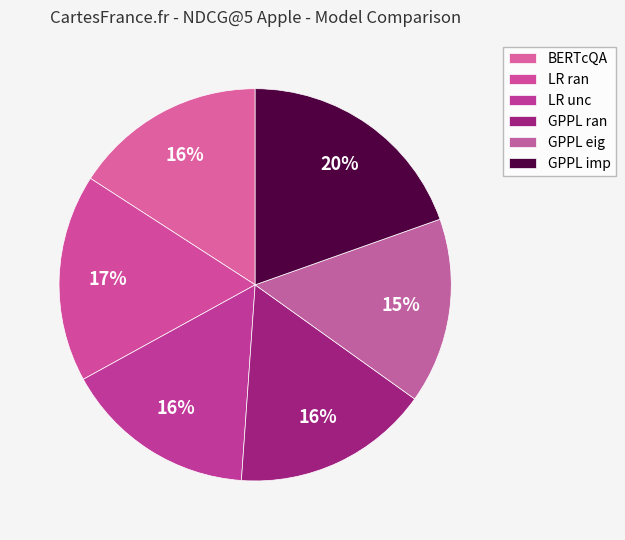

How much of the chart is everything except GPPL imp?

80.4%